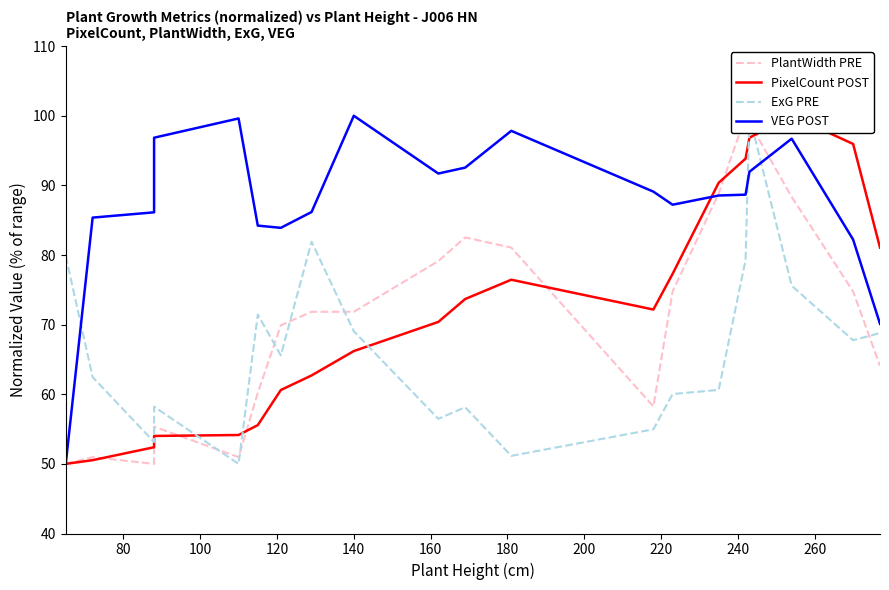

What is the minimum value shown in the chart?

50.0